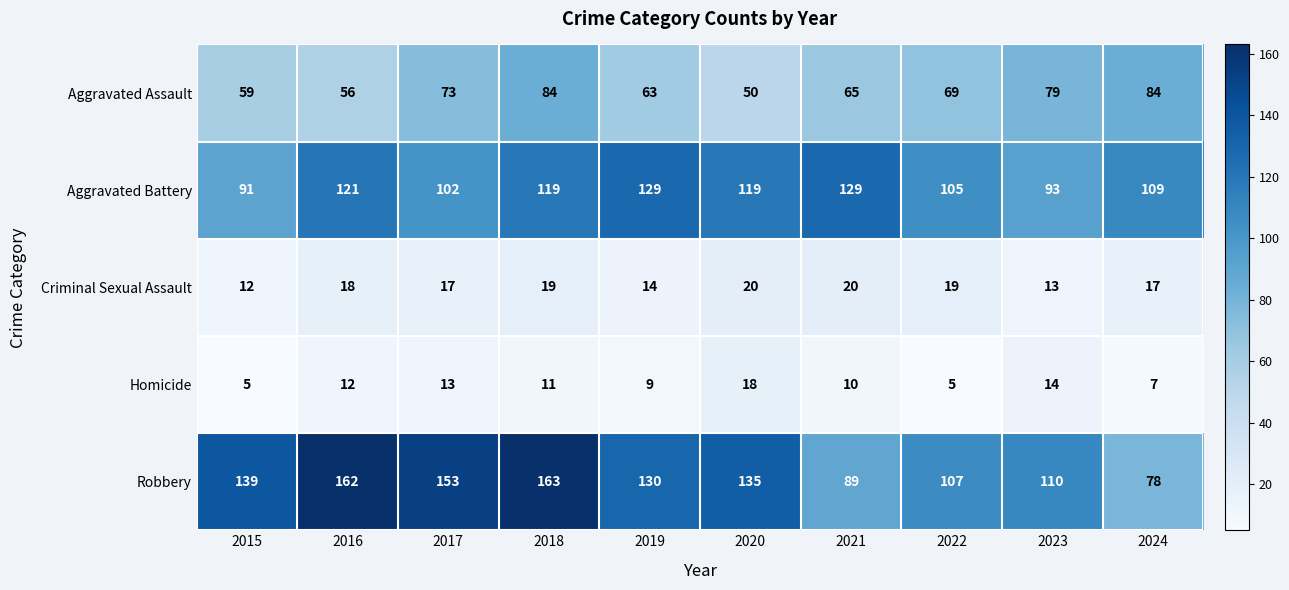

Which series has the largest total across all categories?

Robbery